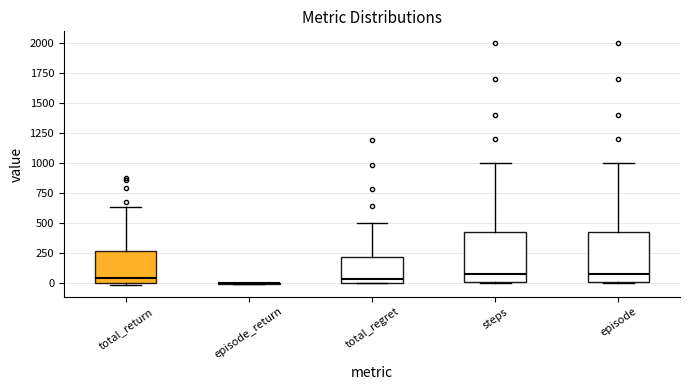

Where does the median line of the box for total_regret sit on the y-axis? The values are not printed on the chart, so give them approximately, as read against the axis.

50